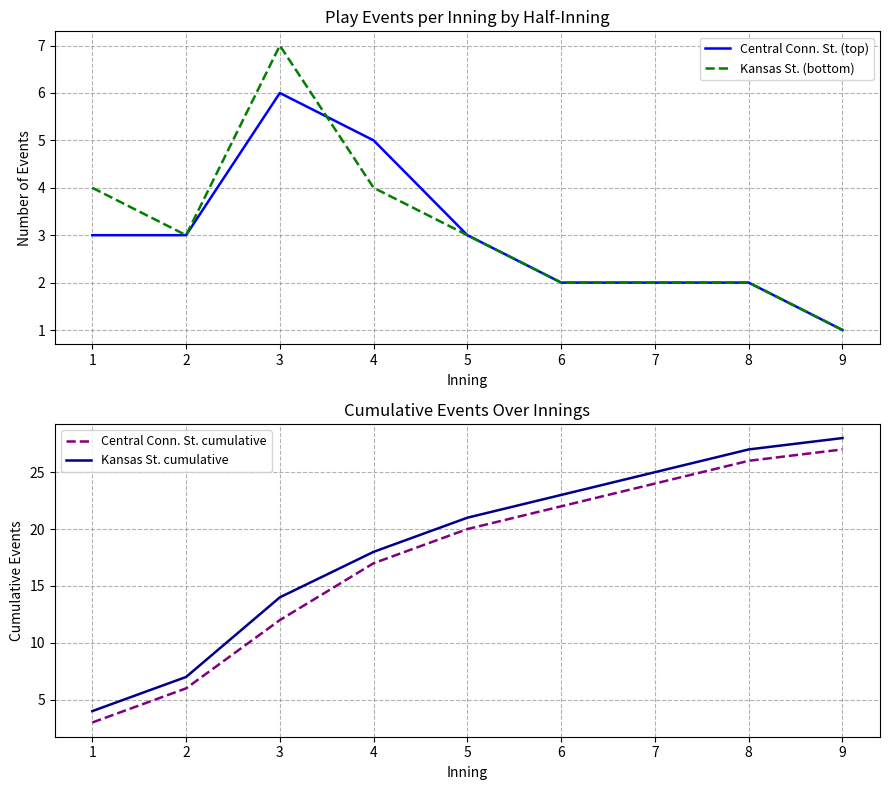

Reading left to right, what are all the values shown in this chart?

Central Conn. St. (top): 3	3	6	5	3	2	2	2	1
Kansas St. (bottom): 4	3	7	4	3	2	2	2	1
Central Conn. St. cumulative: 3	6	12	17	20	22	24	26	27
Kansas St. cumulative: 4	7	14	18	21	23	25	27	28